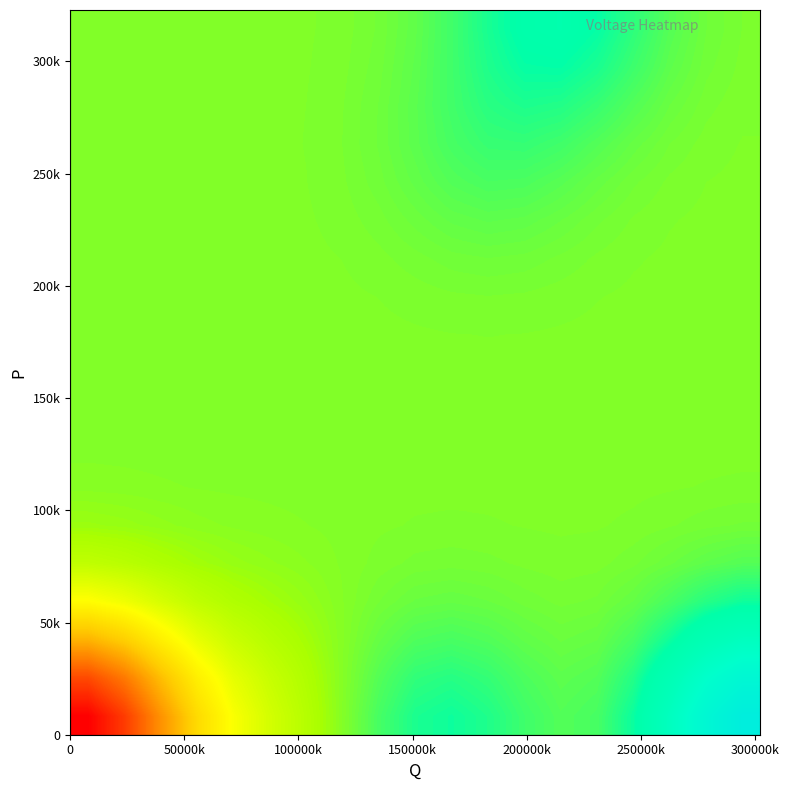

Count the number of categories in the chart.

19